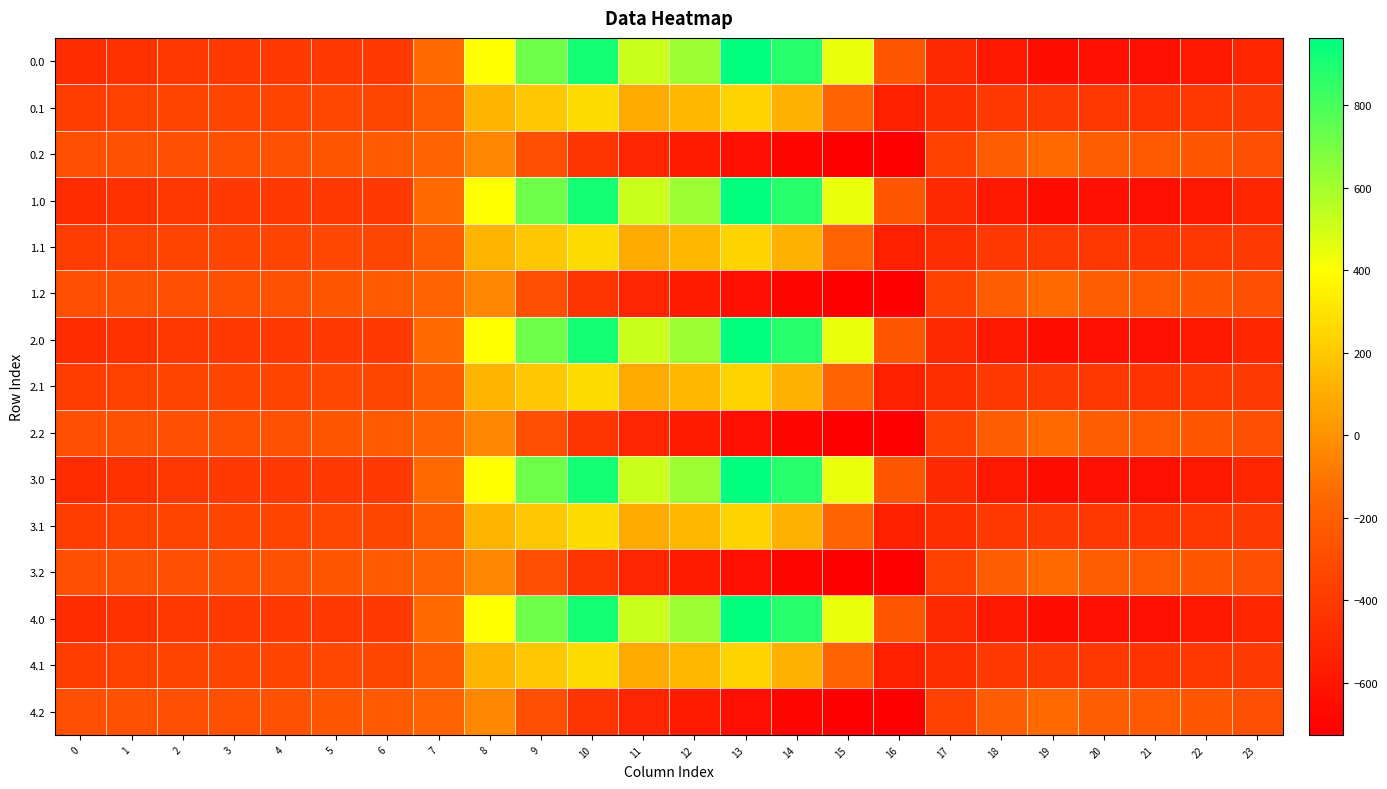

What is the greatest value displayed?

962.7